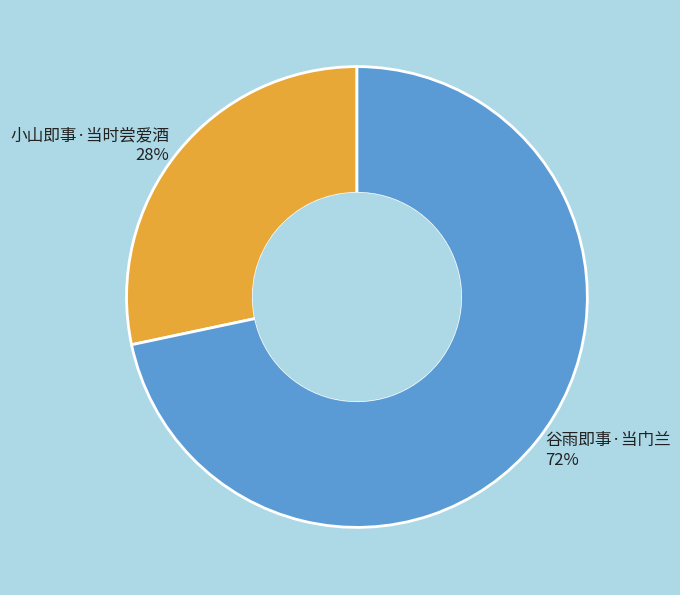

How many slices are in this pie chart?

2